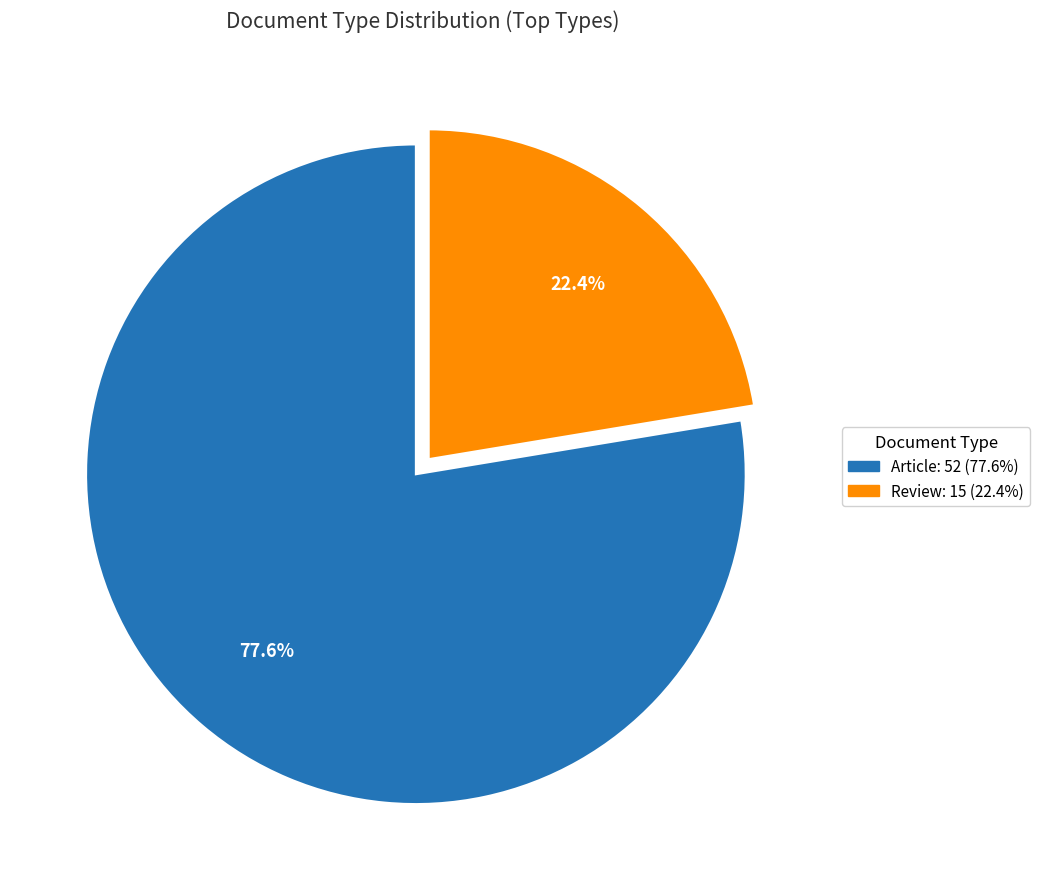

The Review slice represents 17% of the pie. True or false?

False